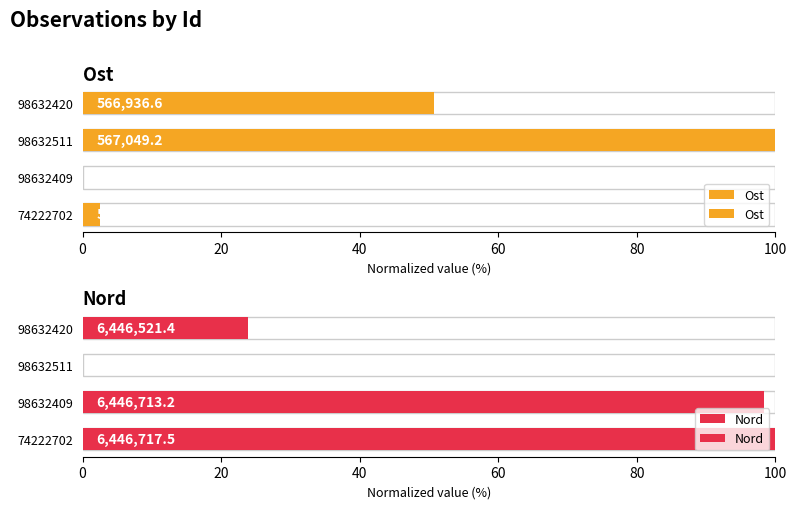

Does the chart contain any negative values?

No